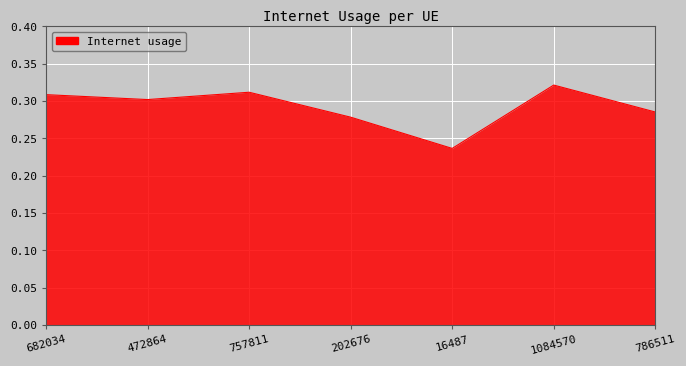

What position from the left is 472864?

2